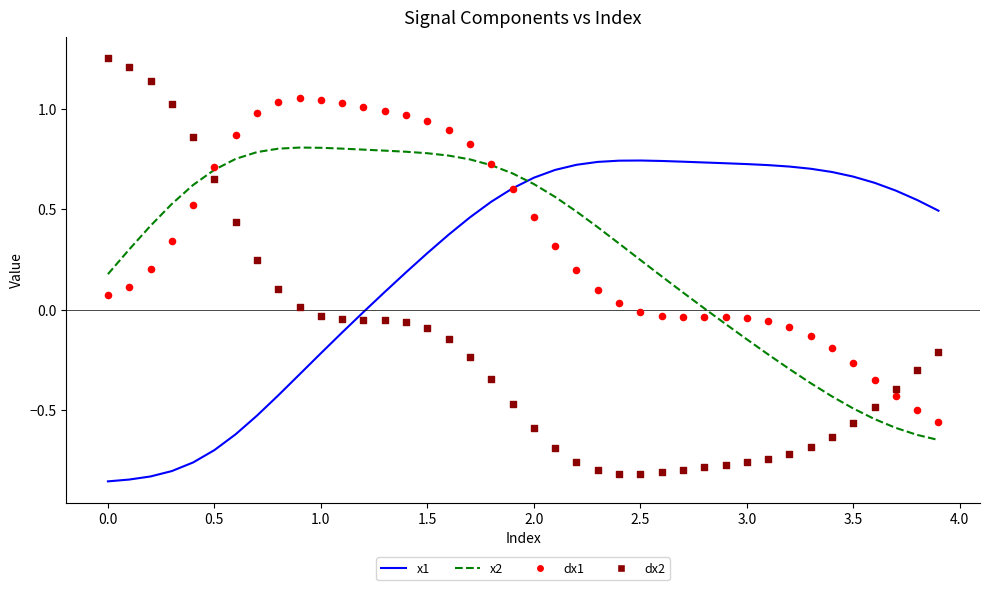

Is the value of dx1 at 17 greater than the value of x1 at 17?

Yes